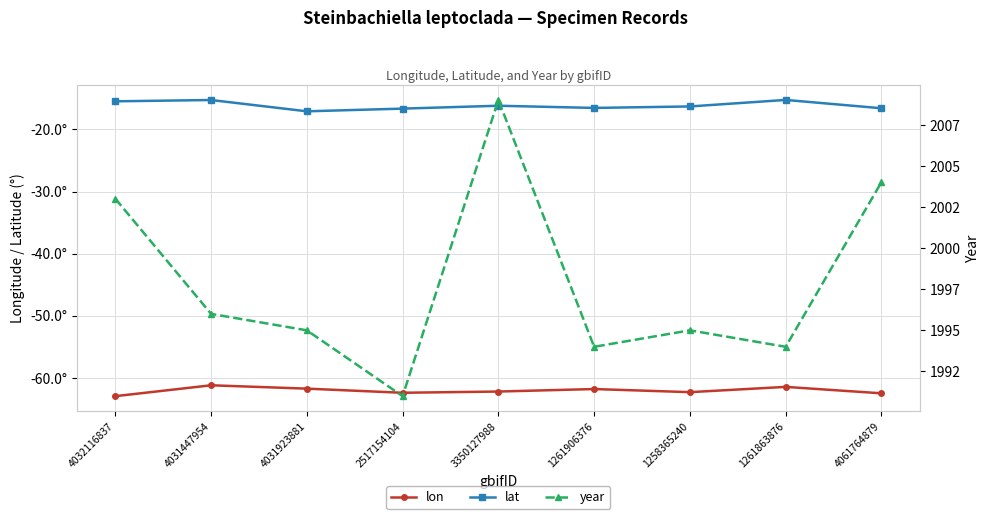

Which series changed the most between 4031447954 and 3350127988?

year